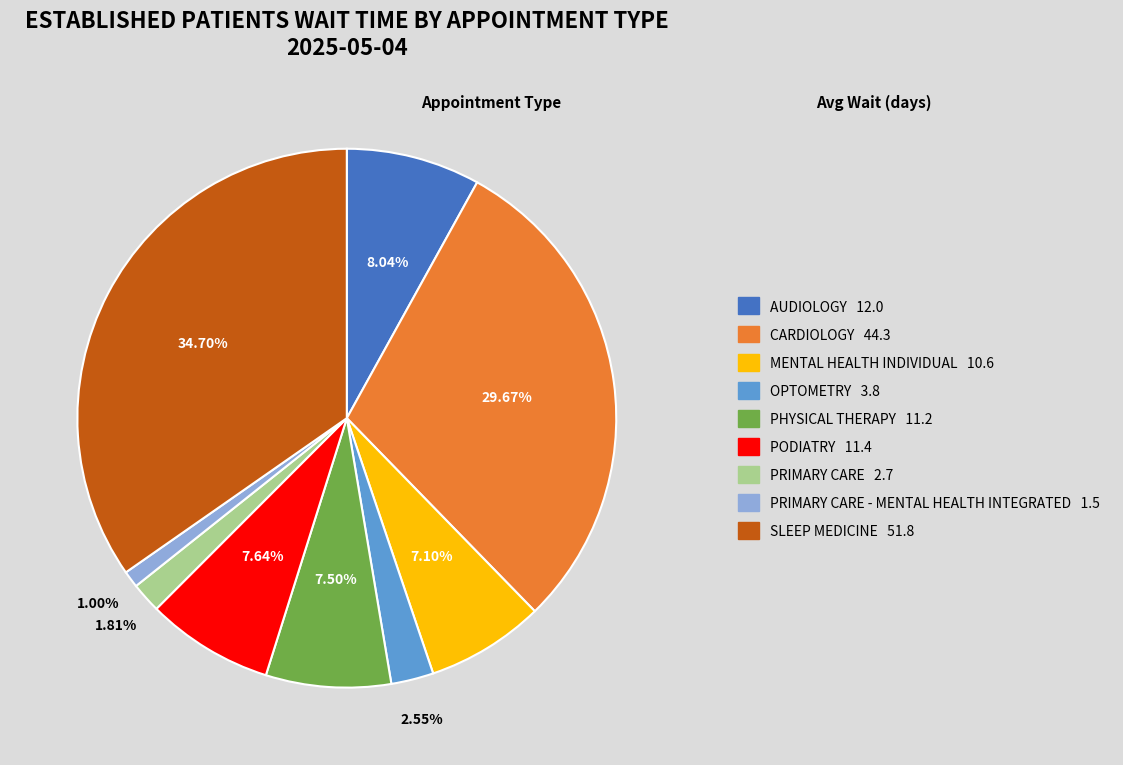

Count the number of slices in the pie.

9